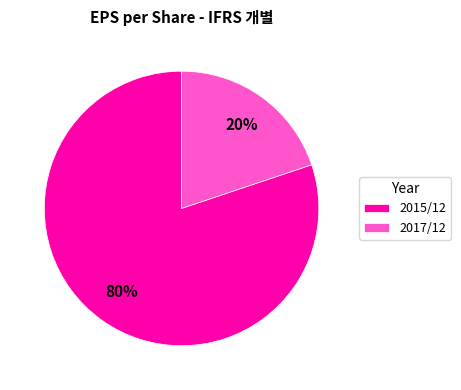

What is the ratio of the value at 2017/12 to the value at 2015/12?

0.2